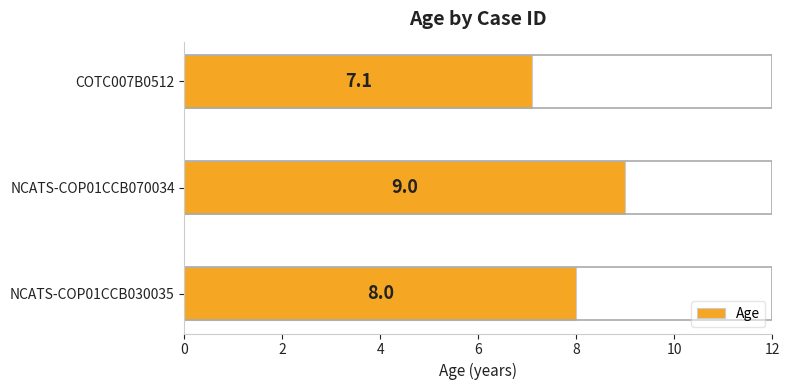

What is the sum of all values?

24.1